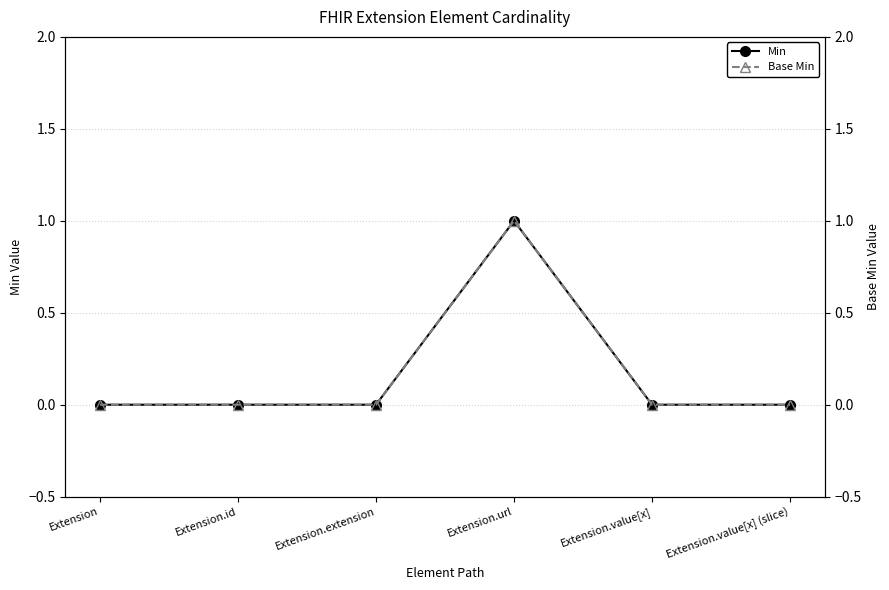

What are all the series names shown in the legend?

Min, Base Min